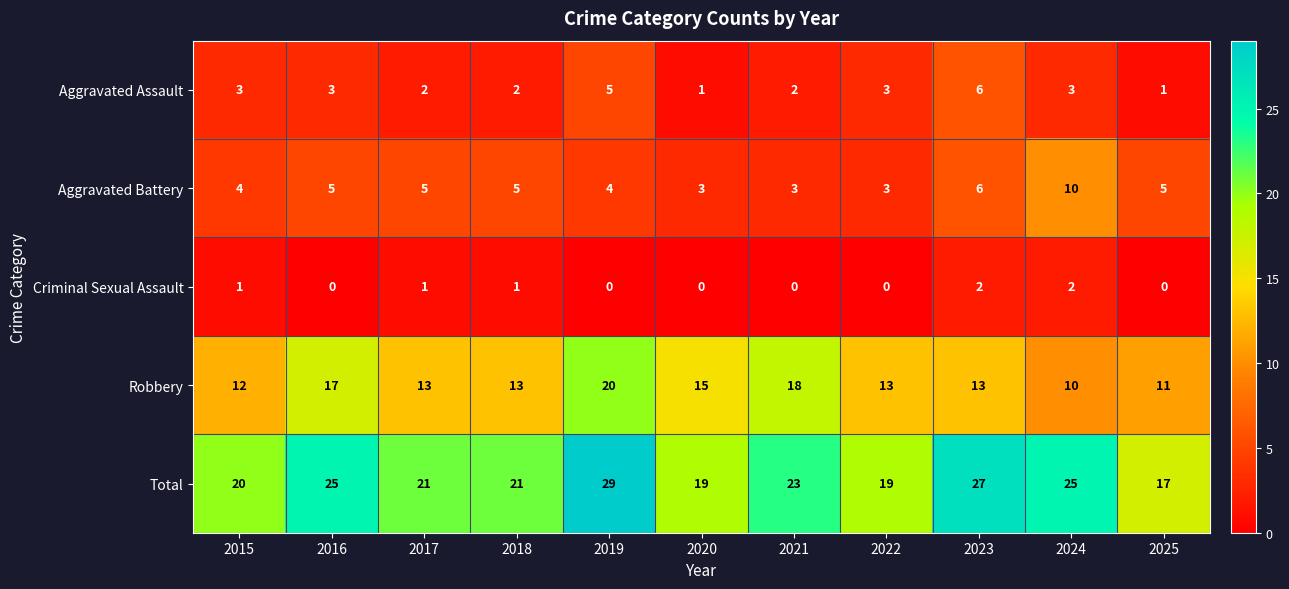

List the series in order of their peak value, lowest first.

Criminal Sexual Assault, Aggravated Assault, Aggravated Battery, Robbery, Total